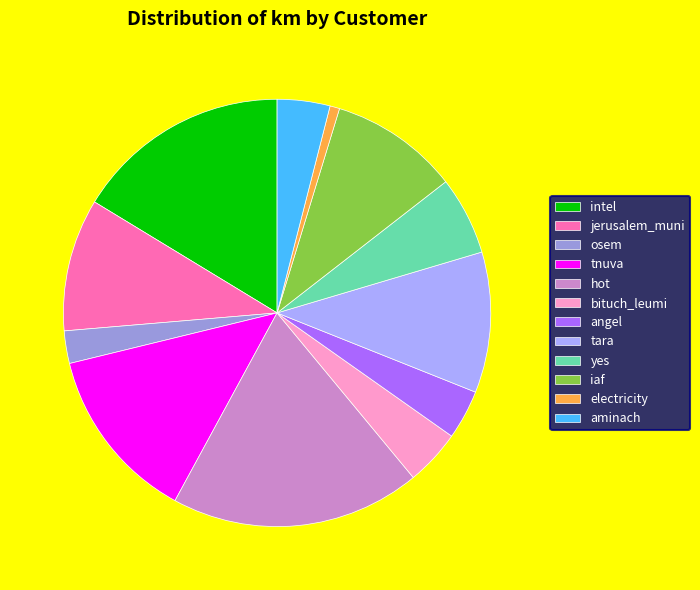

Combined, do tnuva and bituch_leumi account for over 50%?

No